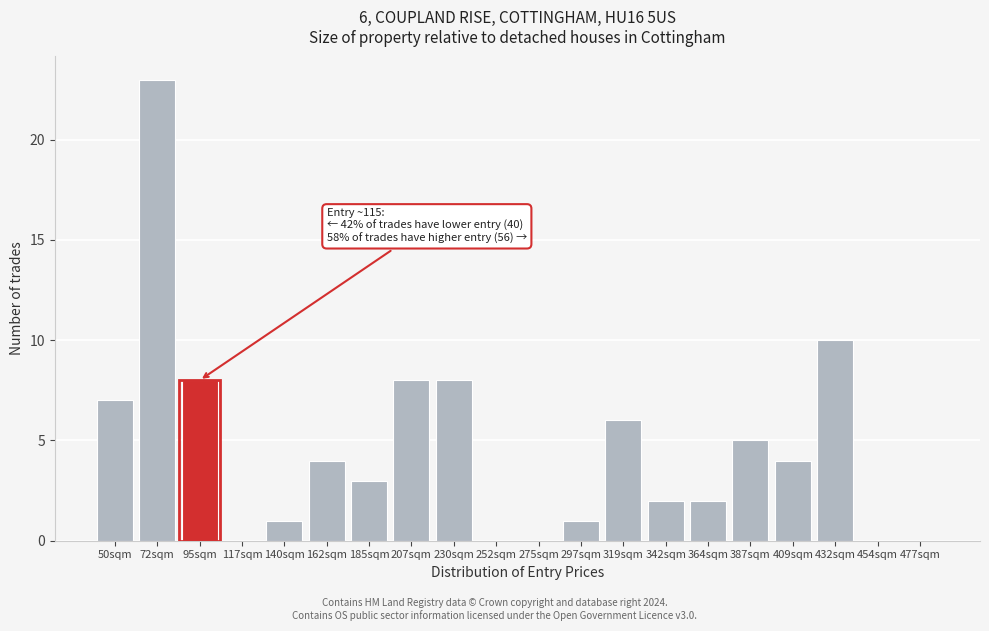

Reading right to left, list all the values displayed in this chart.

477sqm=0	454sqm=0	432sqm=10	409sqm=4	387sqm=5	364sqm=2	342sqm=2	319sqm=6	297sqm=1	275sqm=0	252sqm=0	230sqm=8	207sqm=8	185sqm=3	162sqm=4	140sqm=1	117sqm=0	95sqm=8	72sqm=23	50sqm=7